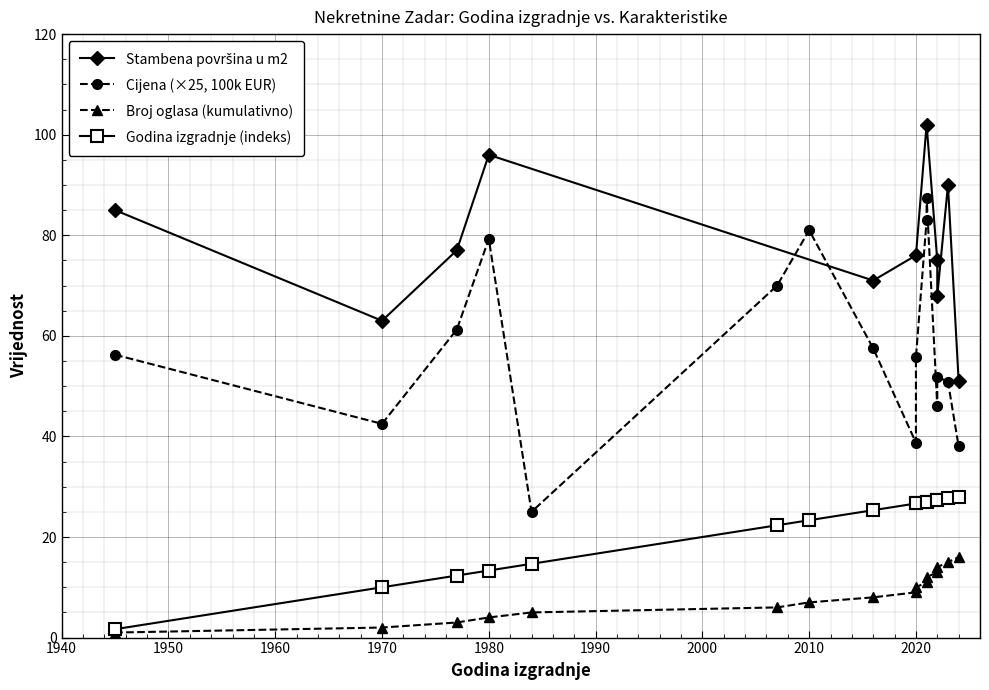

At which category is the sum across all series the highest?

2021